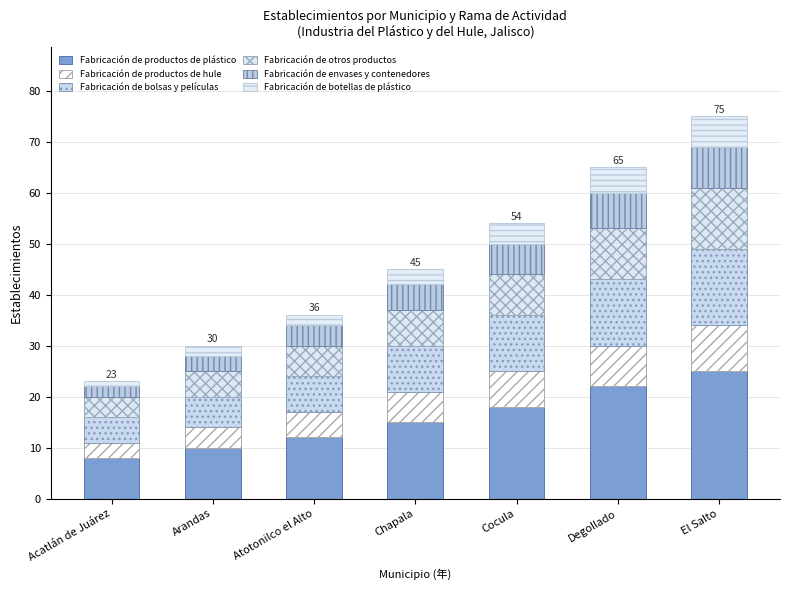

How many data points in Fabricación de productos de plástico are less than 15?

3